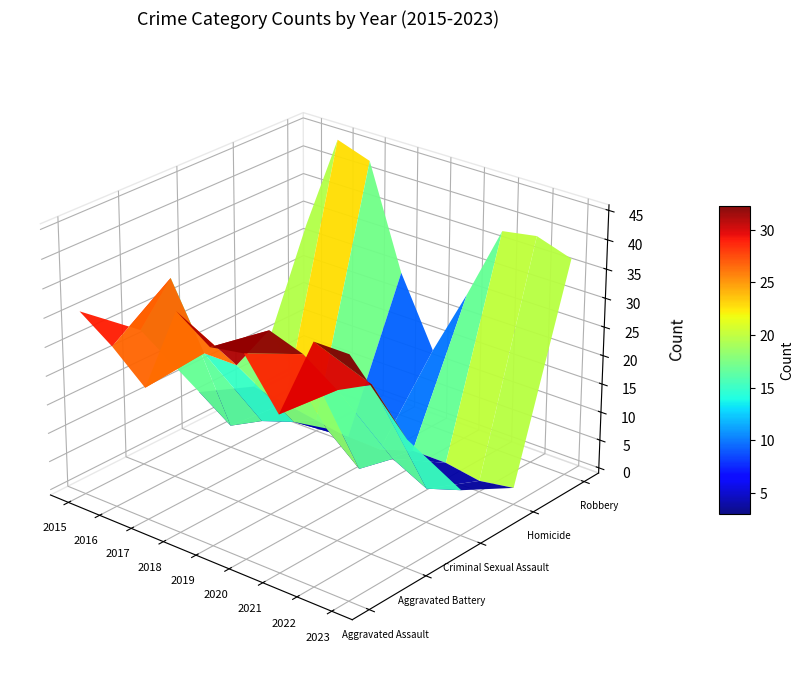

Which category has the lowest value across all series?

2018